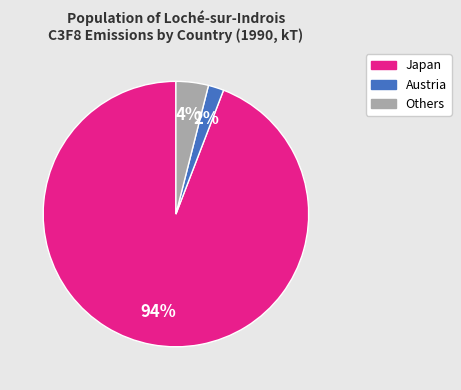

How many segments does this pie chart have?

3